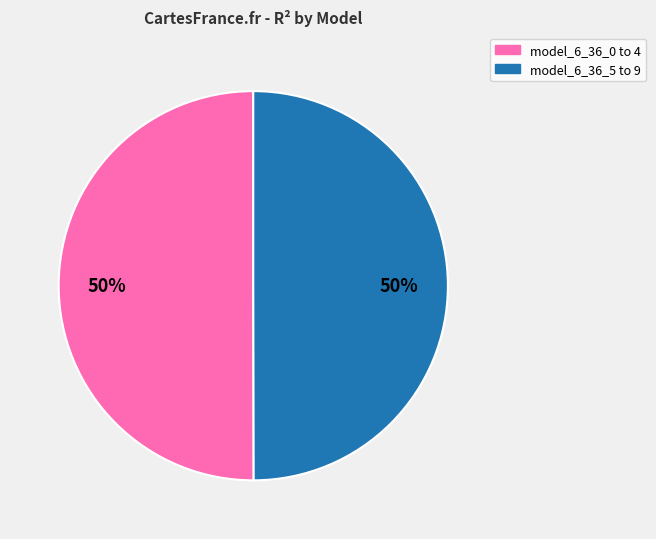

Count the number of slices in the pie.

2